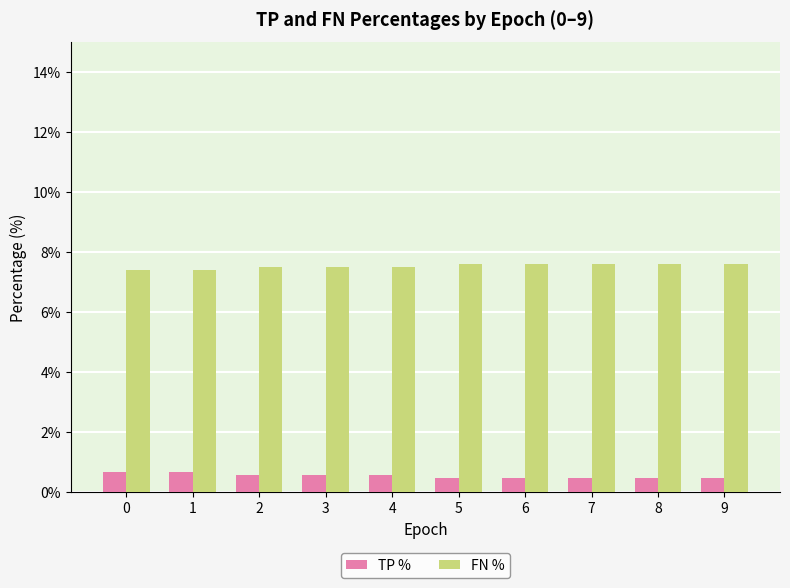

Reading left to right, transcribe all the data shown in this chart.

TP %: 0=0.7	1=0.7	2=0.6	3=0.6	4=0.6	5=0.5	6=0.5	7=0.5	8=0.5	9=0.5
FN %: 0=7.4	1=7.4	2=7.5	3=7.5	4=7.5	5=7.6	6=7.6	7=7.6	8=7.6	9=7.6